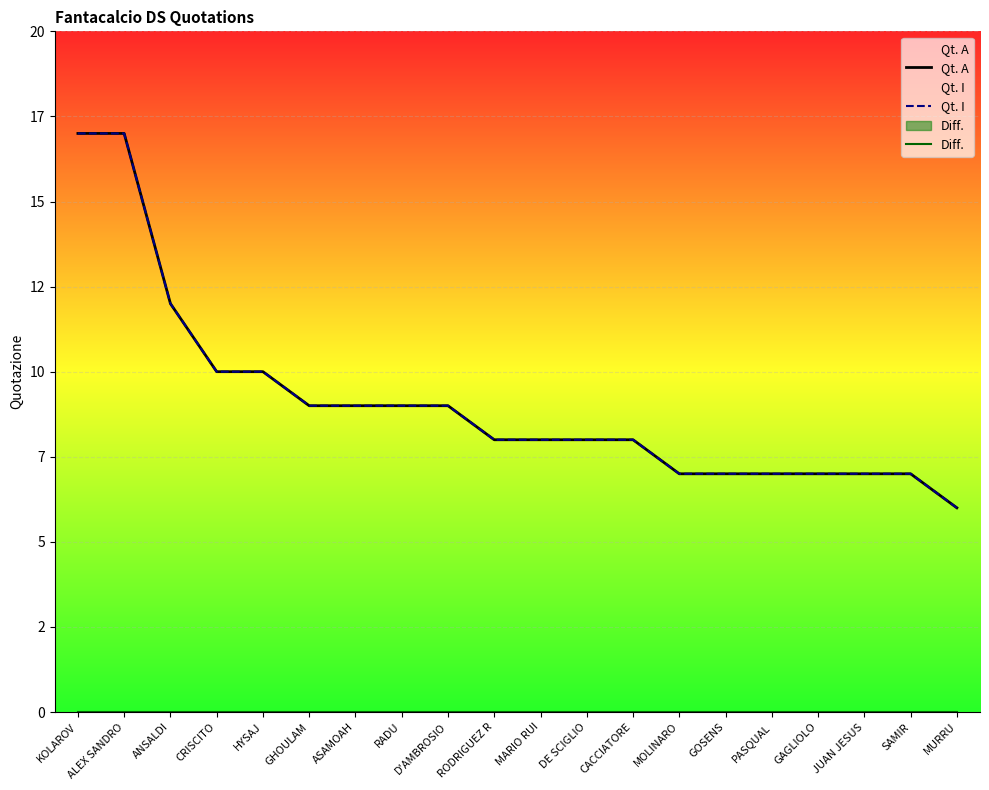

Reading left to right, transcribe all the data shown in this chart.

Qt. A: KOLAROV=17	ALEX SANDRO=17	ANSALDI=12	CRISCITO=10	HYSAJ=10	GHOULAM=9	ASAMOAH=9	RADU=9	D'AMBROSIO=9	RODRIGUEZ R=8	MARIO RUI=8	DE SCIGLIO=8	CACCIATORE=8	MOLINARO=7	GOSENS=7	PASQUAL=7	GAGLIOLO=7	JUAN JESUS=7	SAMIR=7	MURRU=6
Qt. I: KOLAROV=17	ALEX SANDRO=17	ANSALDI=12	CRISCITO=10	HYSAJ=10	GHOULAM=9	ASAMOAH=9	RADU=9	D'AMBROSIO=9	RODRIGUEZ R=8	MARIO RUI=8	DE SCIGLIO=8	CACCIATORE=8	MOLINARO=7	GOSENS=7	PASQUAL=7	GAGLIOLO=7	JUAN JESUS=7	SAMIR=7	MURRU=6
Diff.: KOLAROV=0	ALEX SANDRO=0	ANSALDI=0	CRISCITO=0	HYSAJ=0	GHOULAM=0	ASAMOAH=0	RADU=0	D'AMBROSIO=0	RODRIGUEZ R=0	MARIO RUI=0	DE SCIGLIO=0	CACCIATORE=0	MOLINARO=0	GOSENS=0	PASQUAL=0	GAGLIOLO=0	JUAN JESUS=0	SAMIR=0	MURRU=0